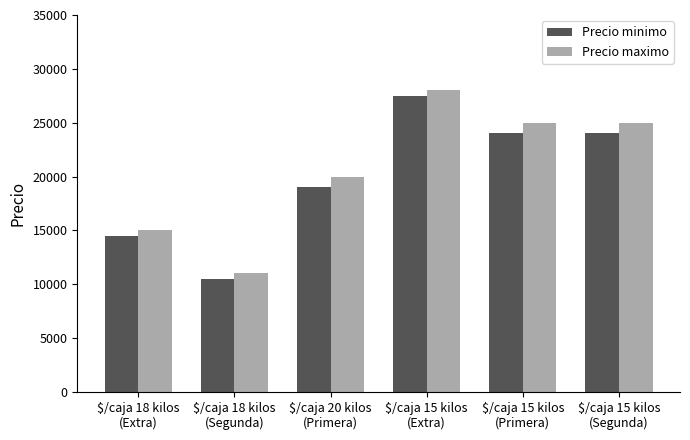

What is the average value of the Precio minimo series?

19917